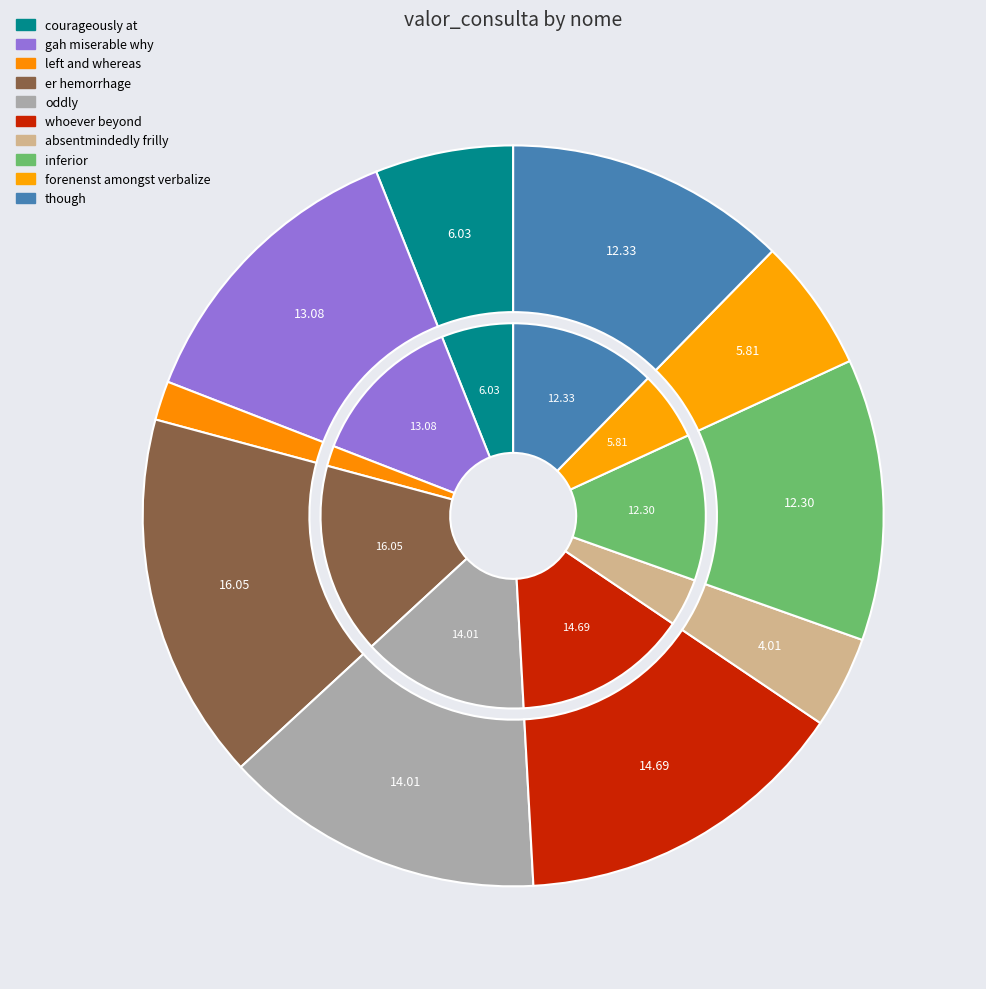

Which slice is the smallest?

left and whereas